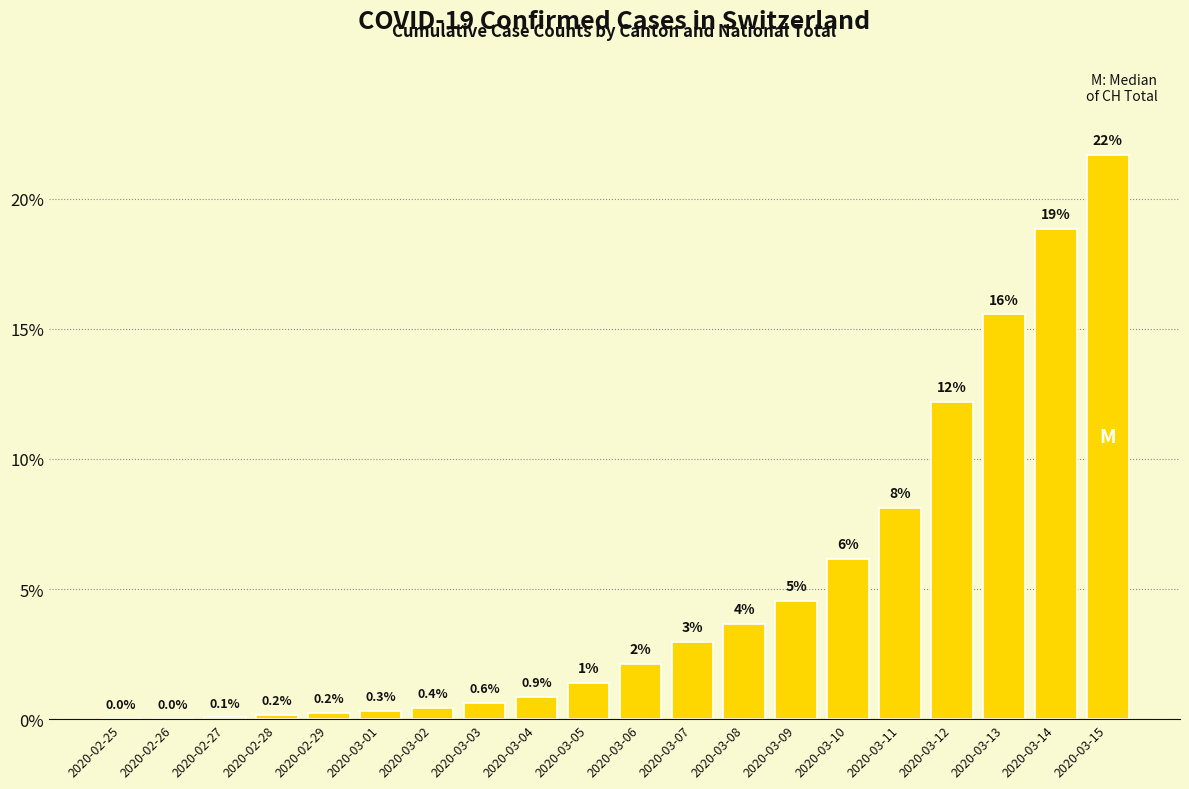

Where is the data nearest to the value 10?

2020-03-11